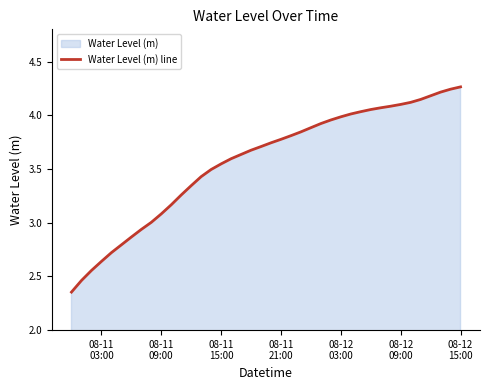

How many values exceed 3?

32